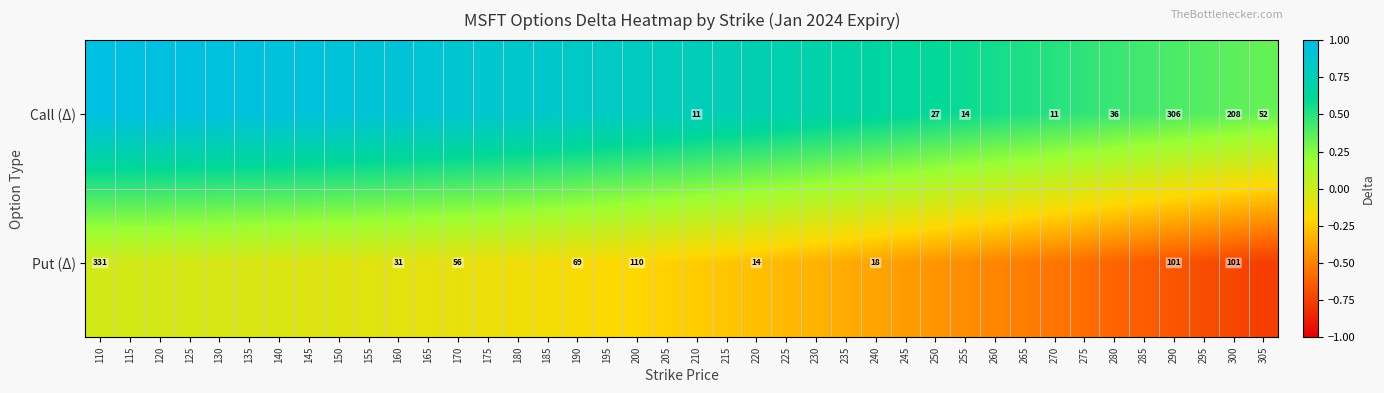

What is the difference between the second highest and minimum values in the Call (Δ) series?

0.6